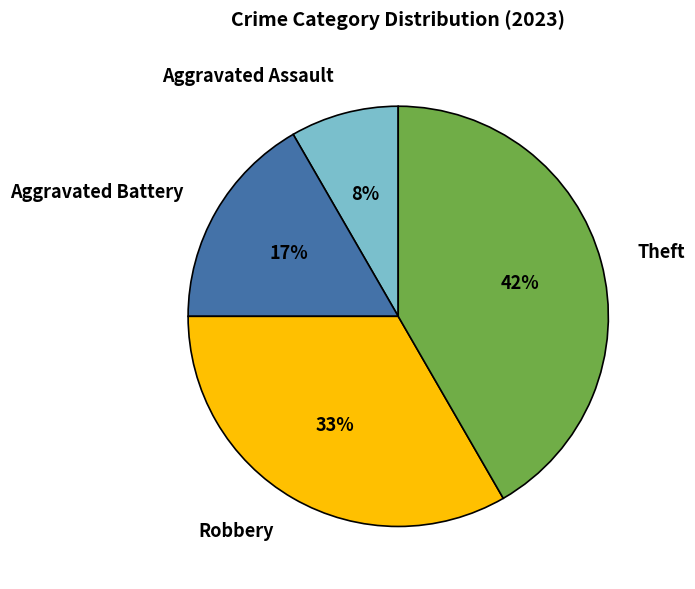

What percentage is the Robbery slice, to the nearest percent?

33%